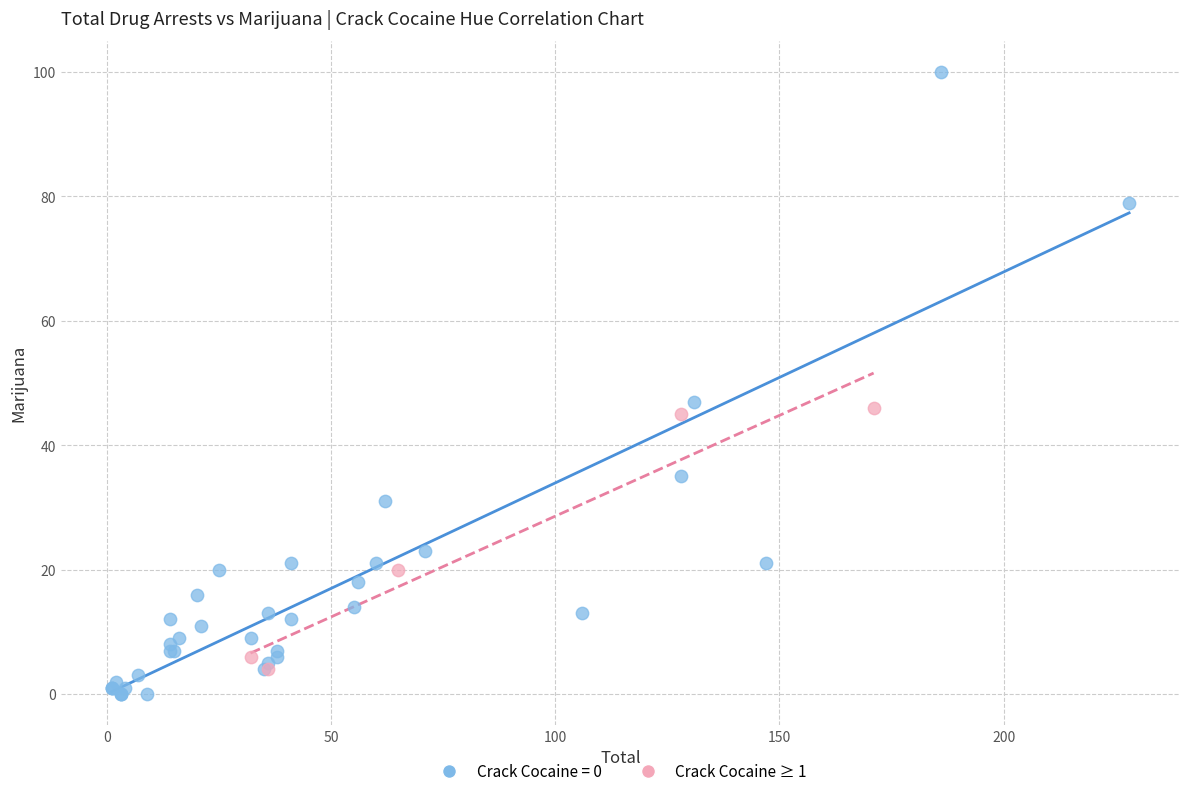

Which series reaches the maximum Y coordinate?

Crack Cocaine = 0